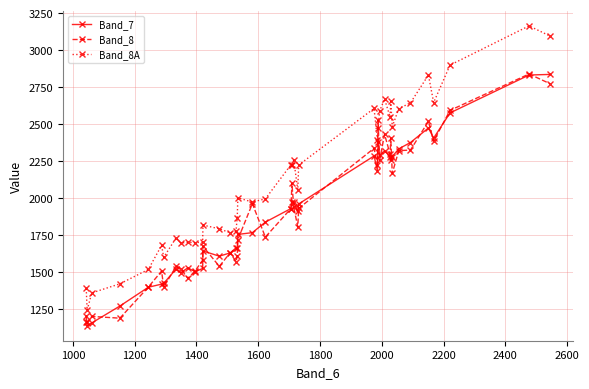

Which series has the largest range (max minus min)?

Band_8A